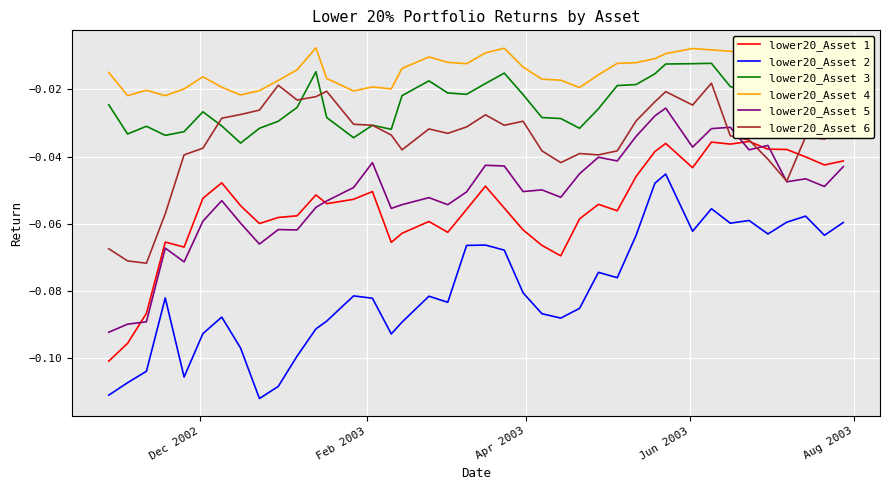

What are all the series names shown in the legend?

lower20_Asset 1, lower20_Asset 2, lower20_Asset 3, lower20_Asset 4, lower20_Asset 5, lower20_Asset 6